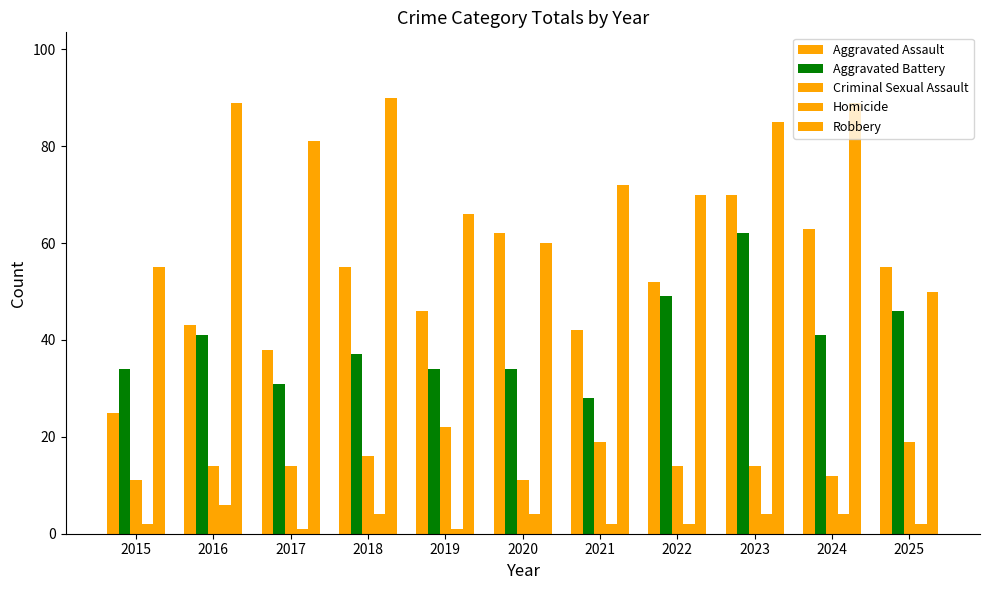

At which label is Aggravated Assault closest to 47?

2019